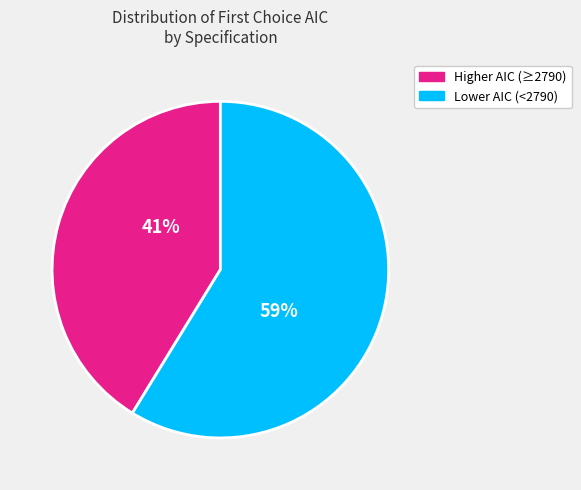

How many segments does this pie chart have?

2